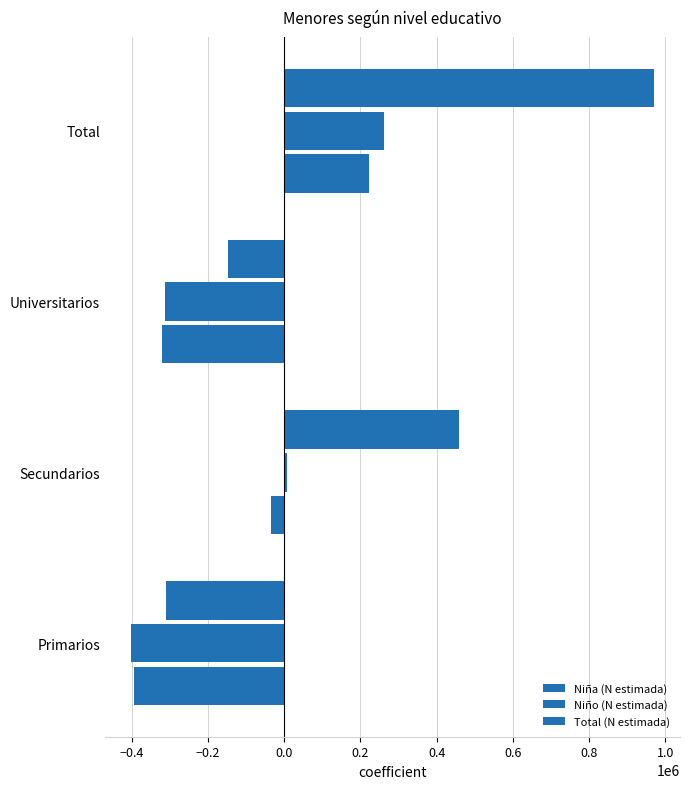

How many negative values does the Niña (N estimada) series have?

3